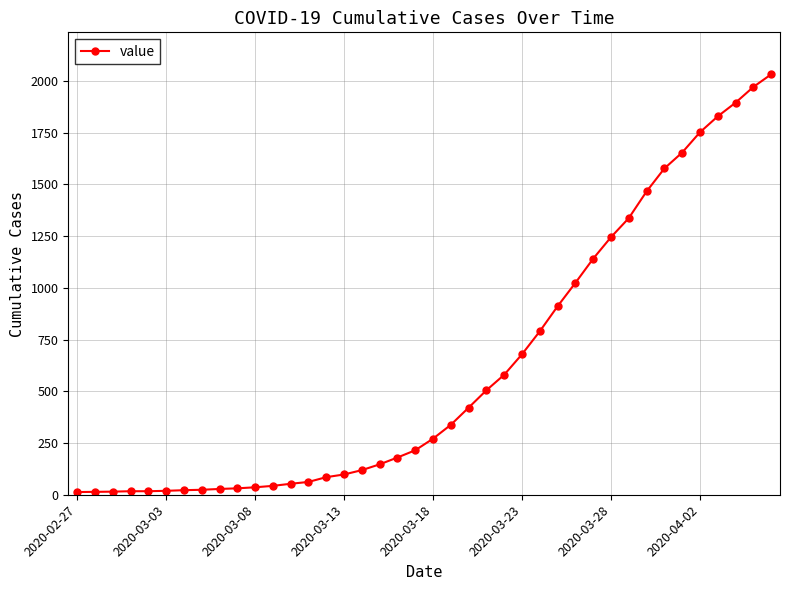

What is the greatest value displayed?

2032